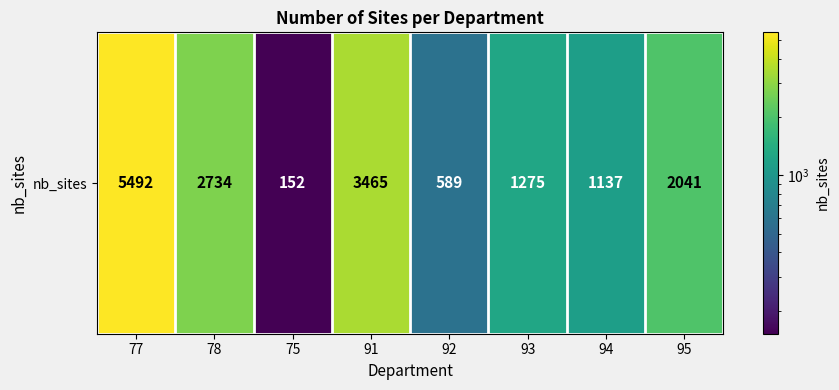

Rank the categories by value from lowest to highest.

75, 92, 94, 93, 95, 78, 91, 77